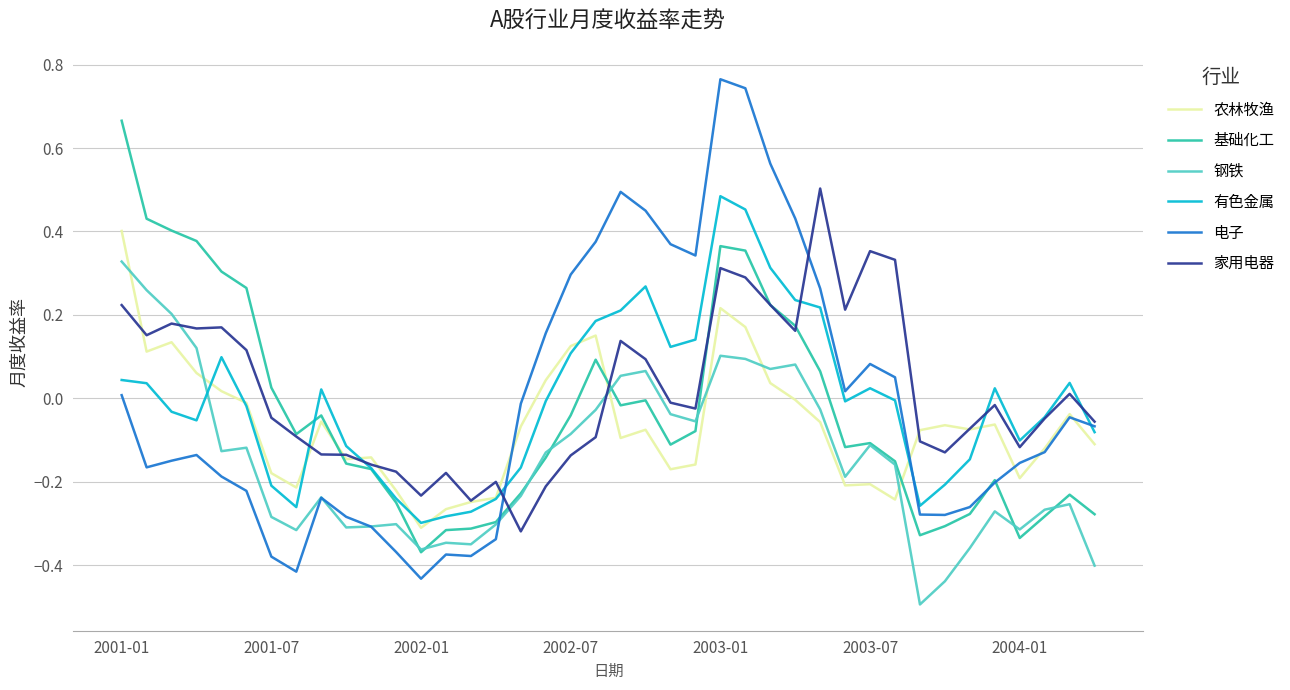

True or false: 农林牧渔 and 钢铁 intersect in this chart.

True